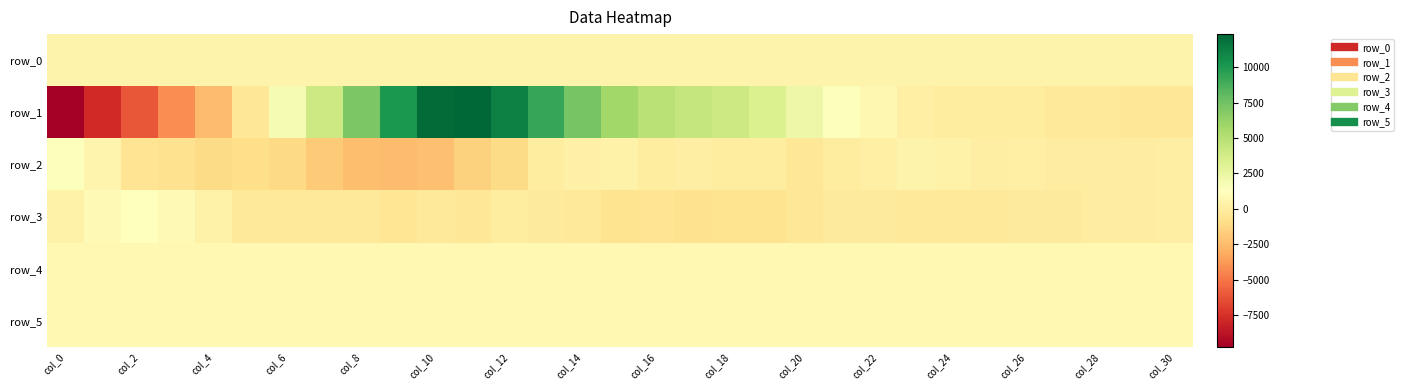

What is the sum of all row_1 values?

70336.0